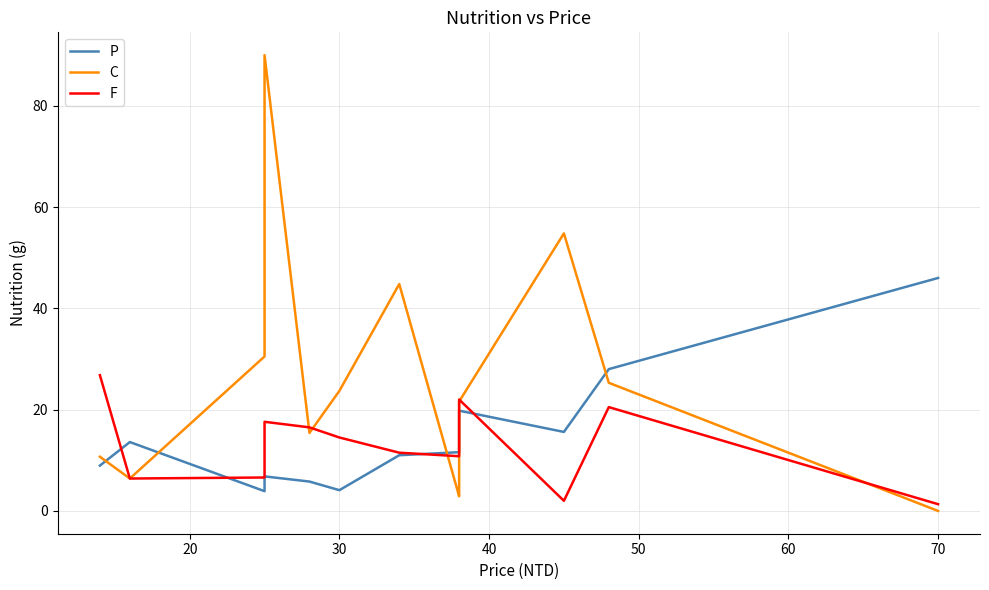

Which has a higher value, 60 or 40?

40